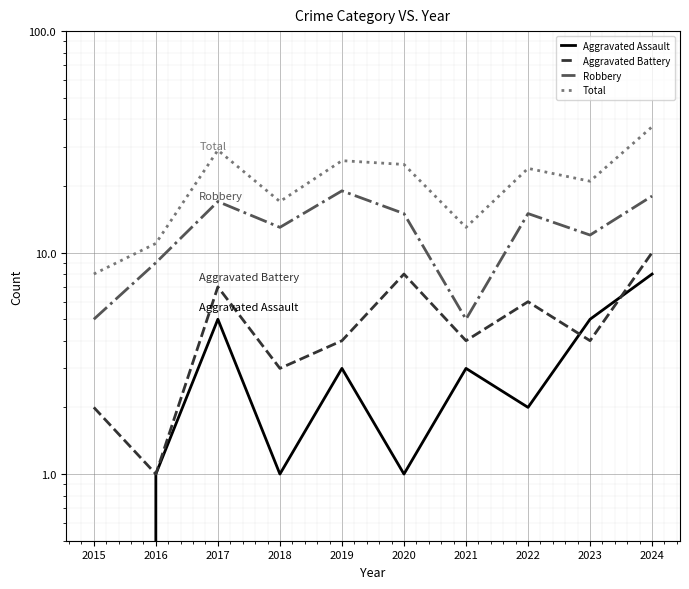

Is this an area chart (filled region under the line)?

No